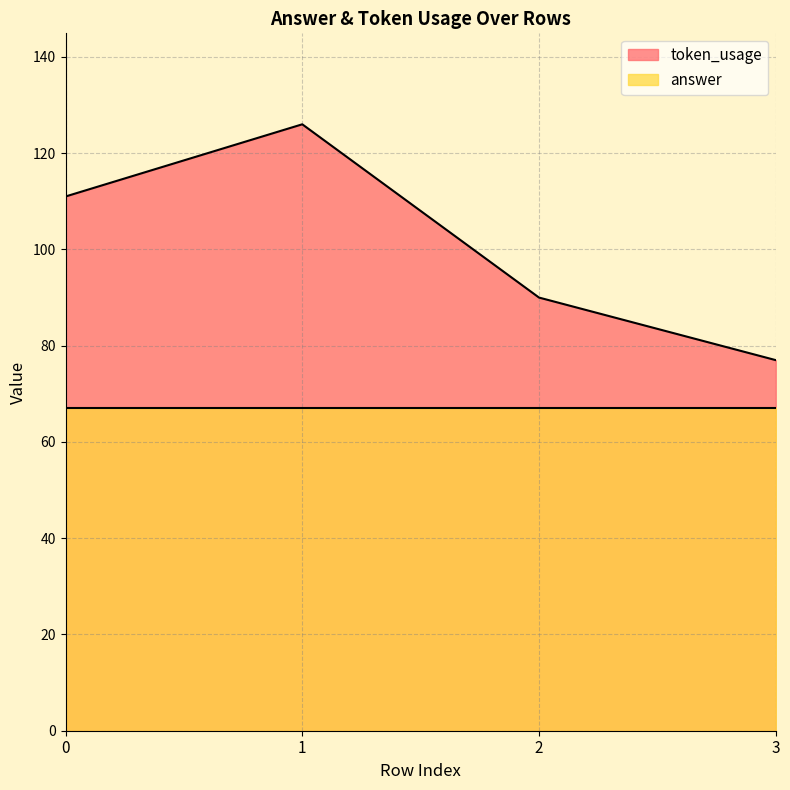

List the labels in order of value, largest first.

1, 0, 2, 3